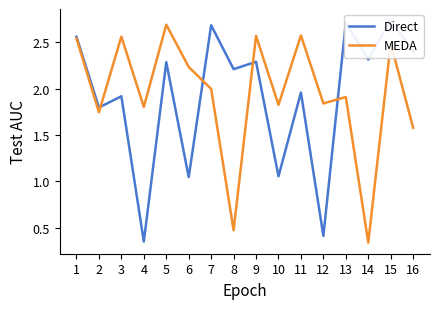

At which category does MEDA reach its first local valley?

2